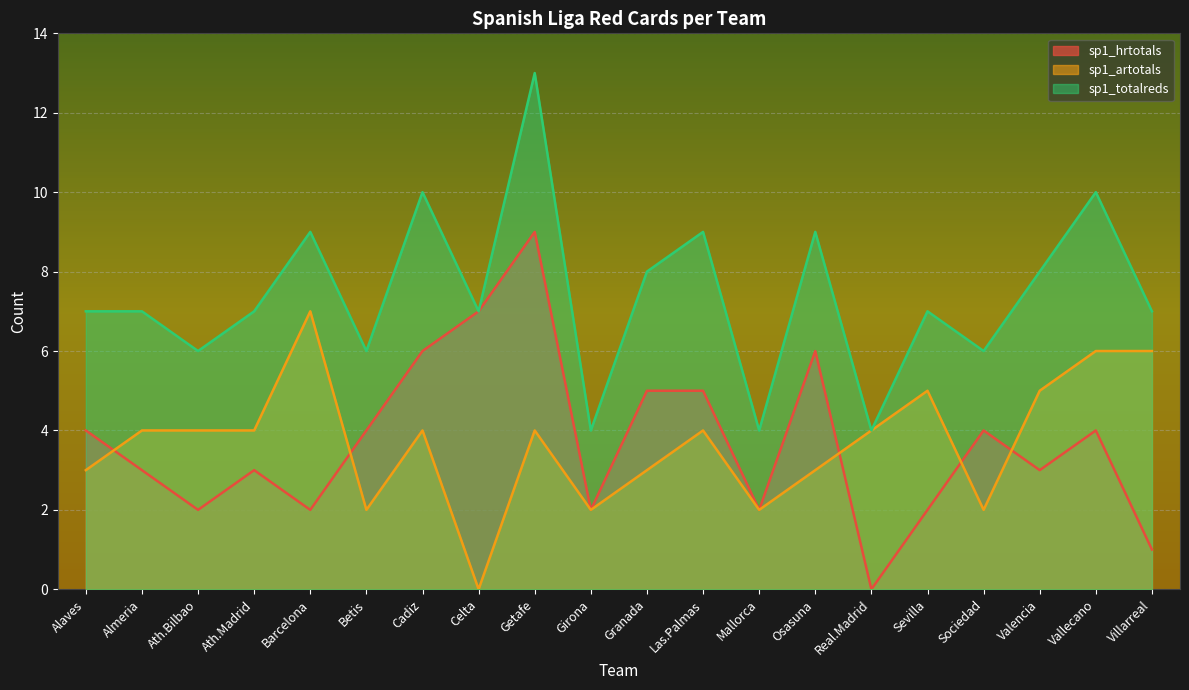

Does the chart display data point markers on the line(s)?

No